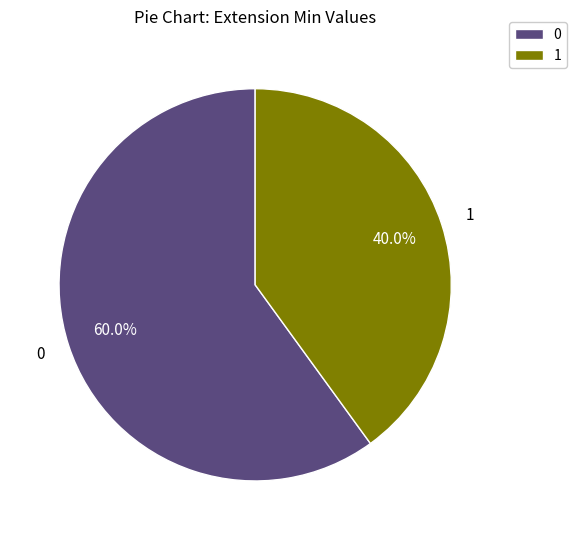

Is there any slice that represents more than half of the pie?

Yes